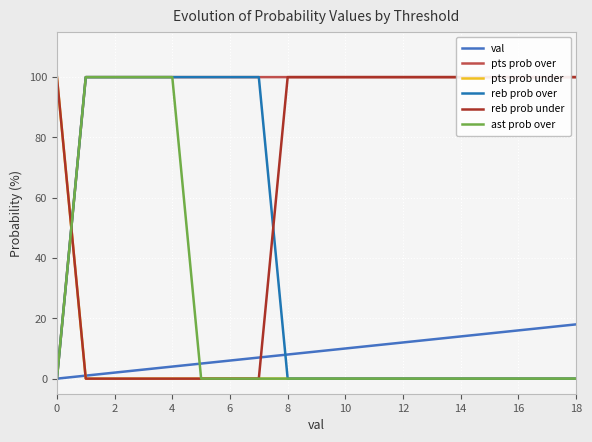

Is it true that pts prob under equals -59 at 4?

False